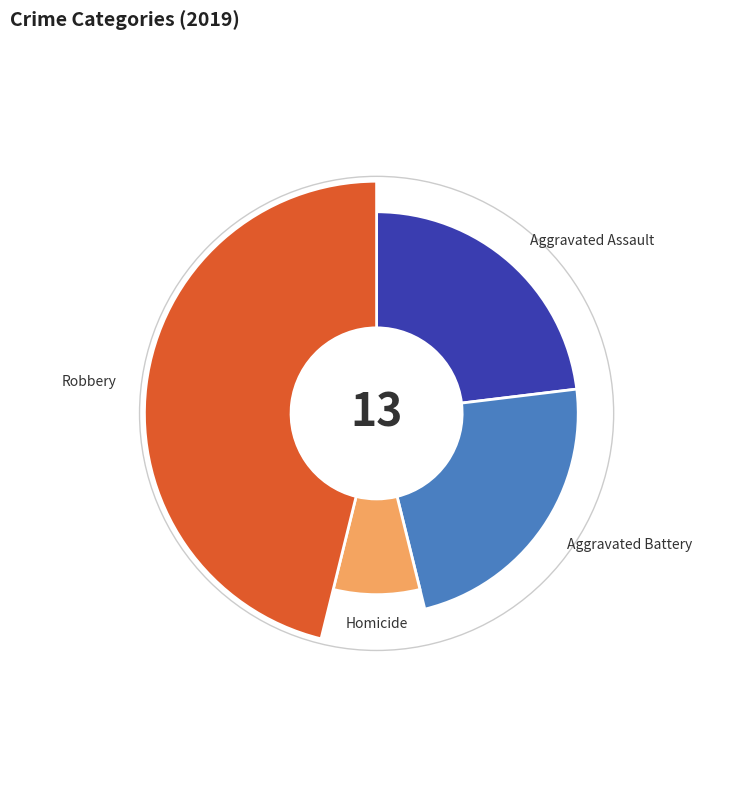

To the nearest percent, what is the combined percentage of Robbery and Aggravated Battery?

69%